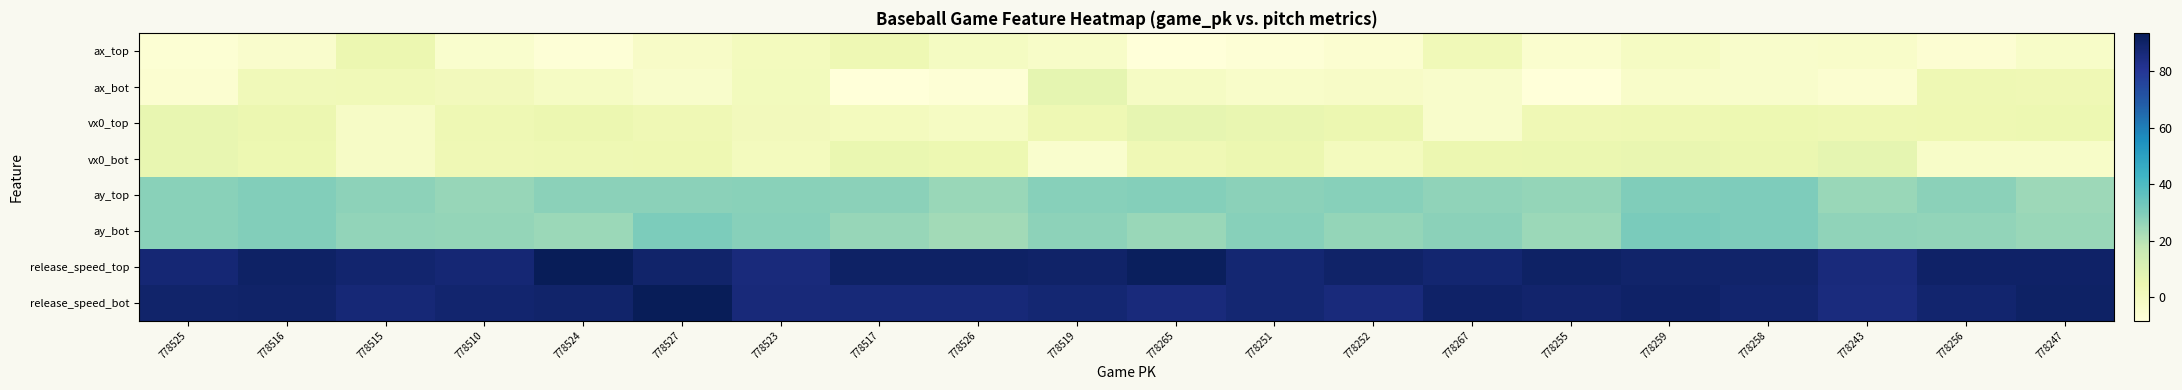

Reading left to right, list all the values displayed in this chart.

ax_top: 778525=-6.8	778516=-4.1	778515=4.5	778510=-4.6	778524=-7.3	778527=-2.5	778523=0.1	778517=3.3	778526=-1.1	778519=-3.1	778265=-8.3	778251=-6.9	778252=-5.4	778267=2.0	778255=-5.1	778259=-1.3	778258=-3.9	778243=-3.5	778256=-6.1	778247=-3.0
ax_bot: 778525=-5.4	778516=1.8	778515=2.3	778510=0.8	778524=-2.0	778527=-3.8	778523=0.4	778517=-8.4	778526=-6.9	778519=6.9	778265=-1.6	778251=-3.3	778252=-2.5	778267=-4.0	778255=-8.2	778259=-3.3	778258=-3.9	778243=-5.5	778256=3.2	778247=3.1
vx0_top: 778525=6.3	778516=4.6	778515=-2.2	778510=3.5	778524=4.7	778527=3.1	778523=0.8	778517=0.1	778526=-1.4	778519=3.5	778265=6.7	778251=5.9	778252=4.4	778267=-3.7	778255=2.9	778259=3.5	778258=4.1	778243=3.5	778256=3.9	778247=4.0
vx0_bot: 778525=6.3	778516=4.1	778515=-2.1	778510=2.9	778524=3.4	778527=3.7	778523=0.2	778517=5.4	778526=4.1	778519=-4.7	778265=2.9	778251=4.5	778252=0.3	778267=4.7	778255=5.1	778259=5.6	778258=5.1	778243=7.0	778256=-2.9	778247=-2.9
ay_top: 778525=28.1	778516=29.2	778515=27.4	778510=25.5	778524=27.8	778527=27.6	778523=28.3	778517=27.8	778526=25.3	778519=28.3	778265=28.7	778251=27.6	778252=28.6	778267=26.8	778255=26.2	778259=29.6	778258=29.9	778243=25.3	778256=27.7	778247=24.7
ay_bot: 778525=28.1	778516=29.4	778515=26.5	778510=26.1	778524=24.9	778527=30.3	778523=28.7	778517=25.8	778526=23.5	778519=27.4	778265=25.4	778251=28.4	778252=26.0	778267=27.7	778255=24.9	778259=31.0	778258=30.3	778243=26.7	778256=26.5	778247=25.3
release_speed_top: 778525=87.5	778516=90.7	778515=88.7	778510=87.5	778524=93.5	778527=89.4	778523=86.0	778517=90.9	778526=90.7	778519=89.8	778265=92.2	778251=88.0	778252=89.7	778267=88.5	778255=90.8	778259=89.3	778258=89.6	778243=86.1	778256=90.2	778247=90.2
release_speed_bot: 778525=89.5	778516=89.9	778515=87.3	778510=88.7	778524=89.4	778527=93.7	778523=86.4	778517=86.7	778526=86.7	778519=87.8	778265=85.8	778251=87.7	778252=86.1	778267=90.4	778255=89.2	778259=90.5	778258=88.8	778243=85.6	778256=88.6	778247=90.8